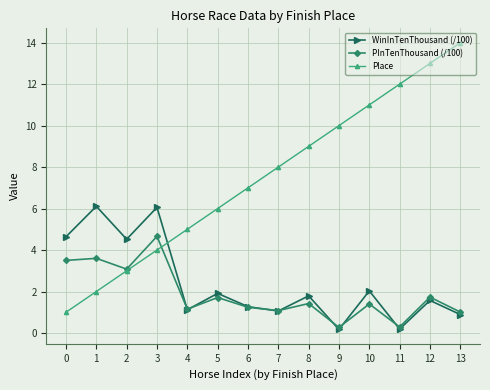

Which series has the largest total across all categories?

Place